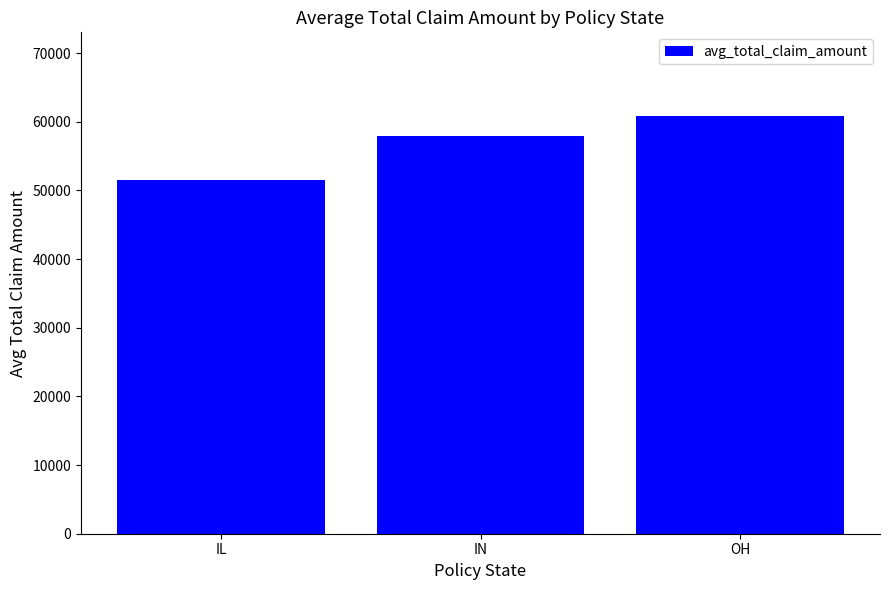

Approximately how many times larger is the value at IN compared to IL?

1.1